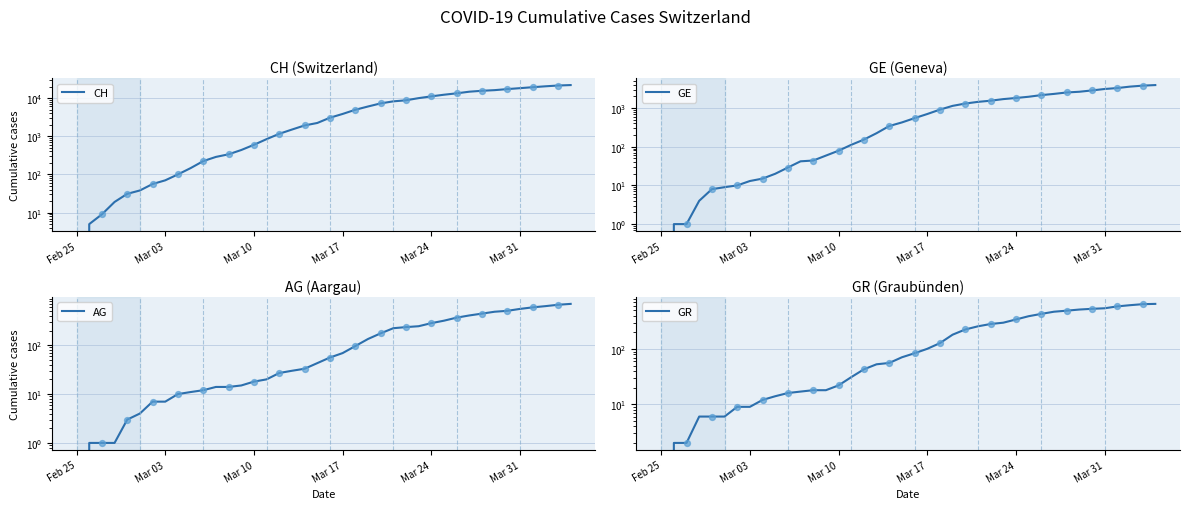

At how many categories does at least one series exceed 10262?

12